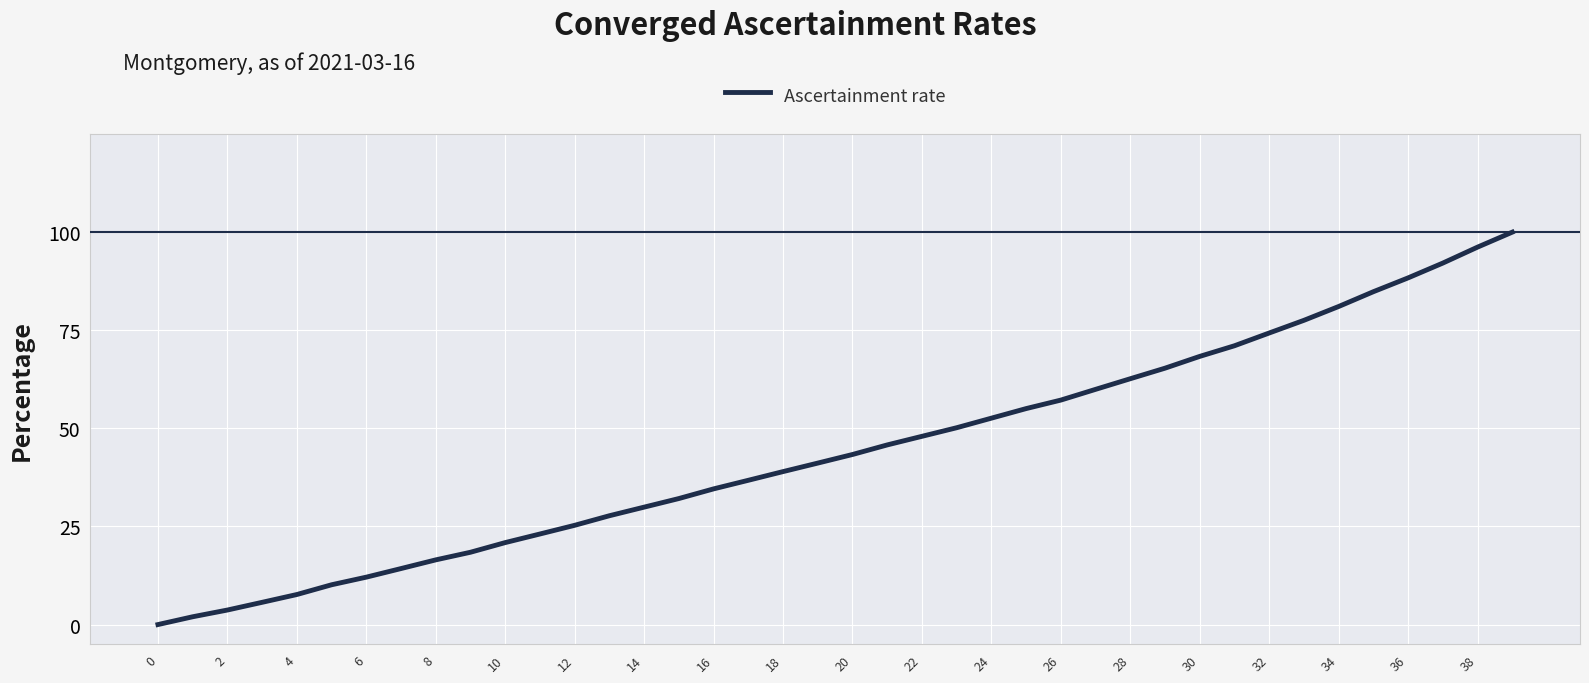

What is the difference between the values at 22 and 16?

13.4